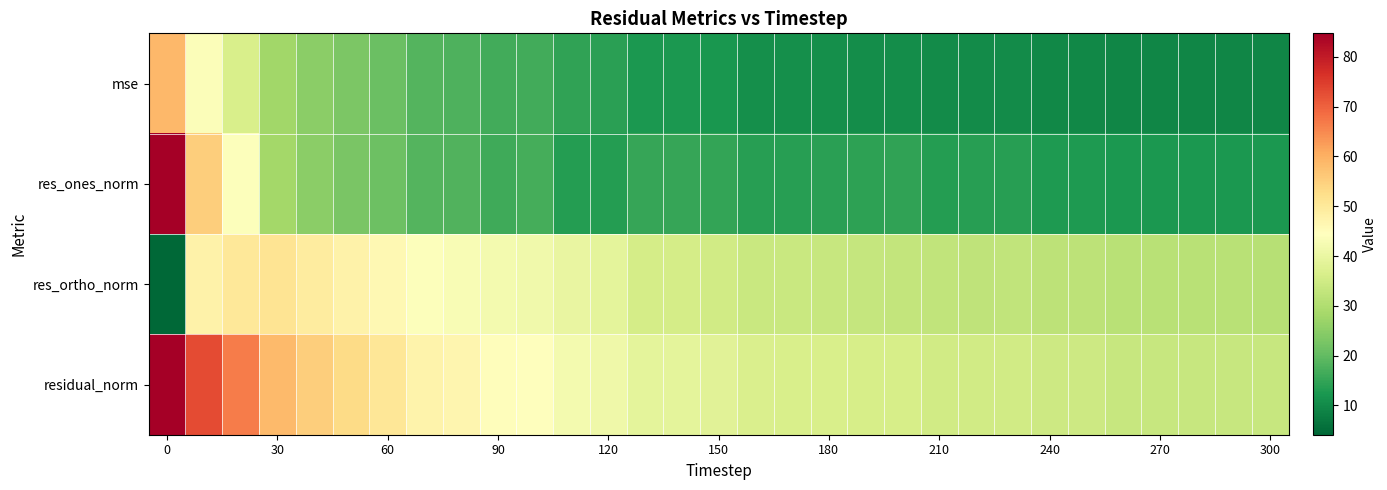

Which series has the largest total across all categories?

residual_norm